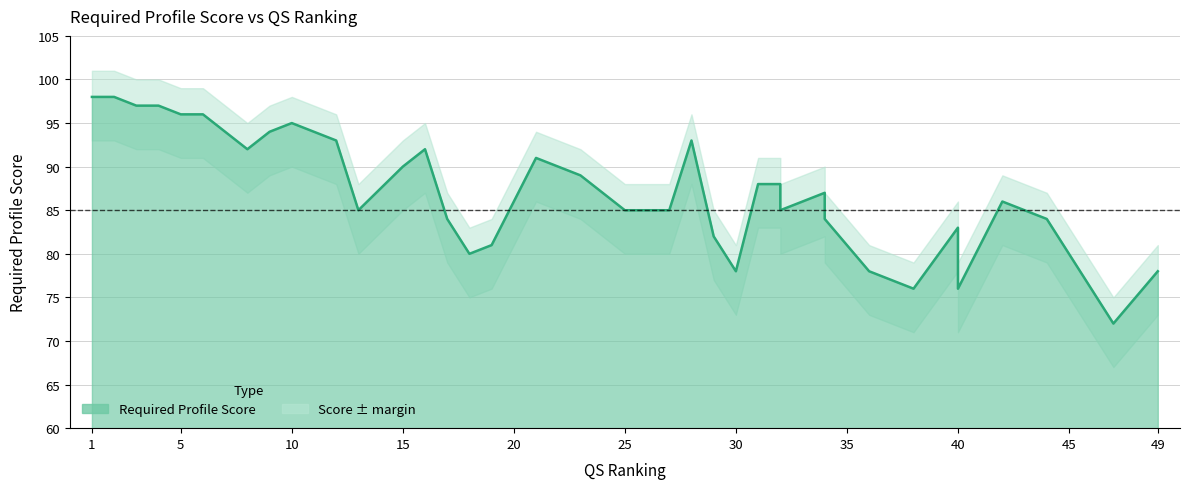

What is the ratio of the value at 43 to the value at 5?

0.9